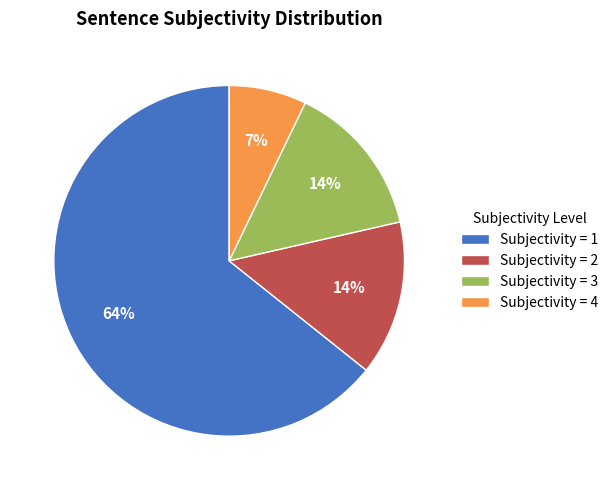

What is the largest slice in the pie chart?

Subjectivity = 1